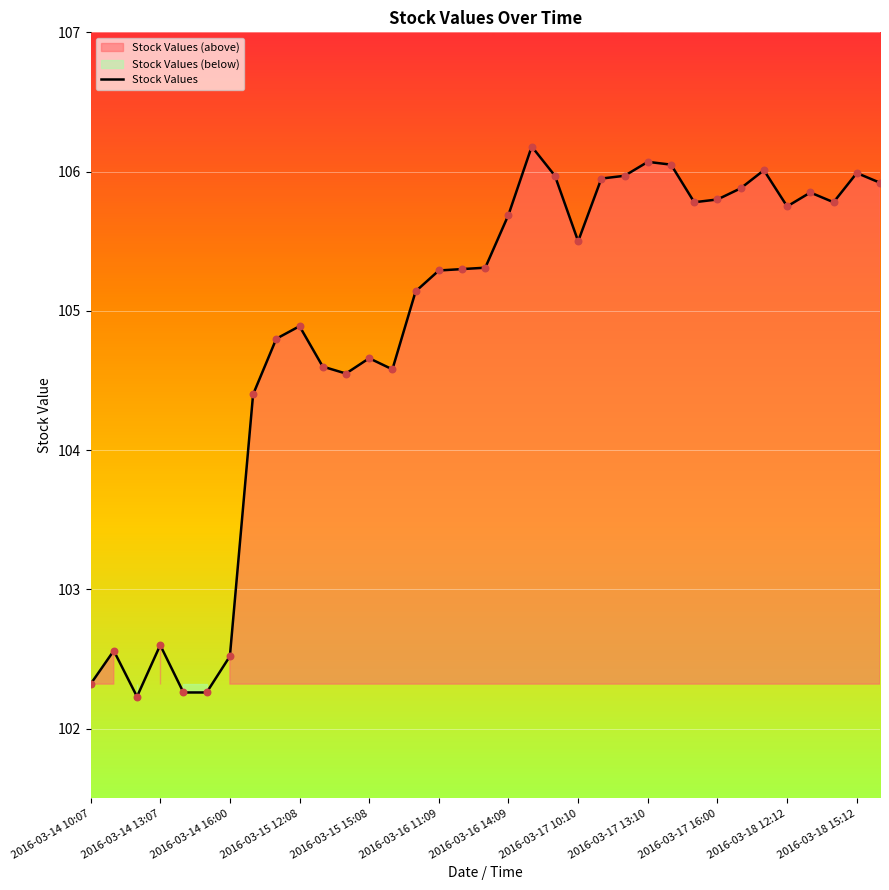

What is the lowest value of the Stock Values series?

102.2